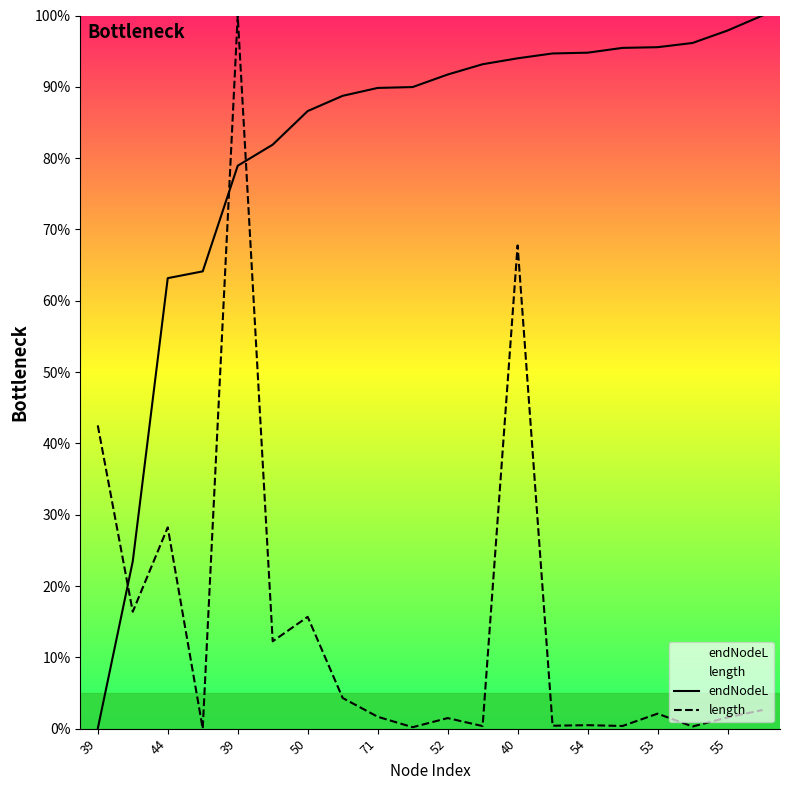

What is the difference between the length values at 40 and 44?

39.5